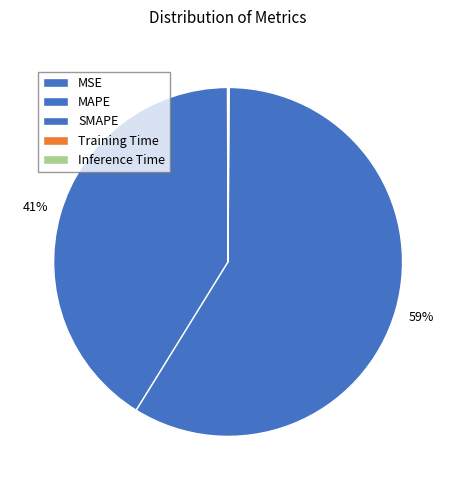

Is there a majority slice in this chart?

Yes